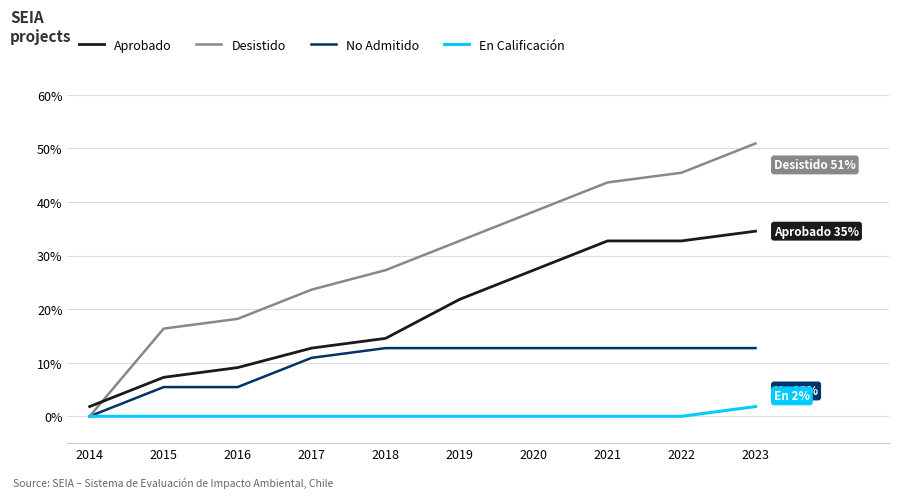

True or false: No Admitido and Aprobado intersect in this chart.

False